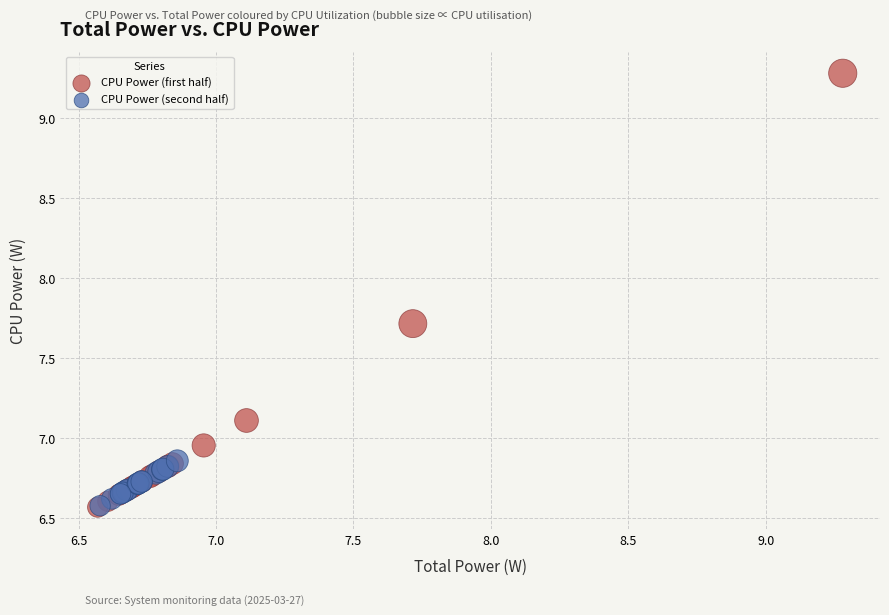

Which series has the widest spread of Y values?

CPU Power (first half)